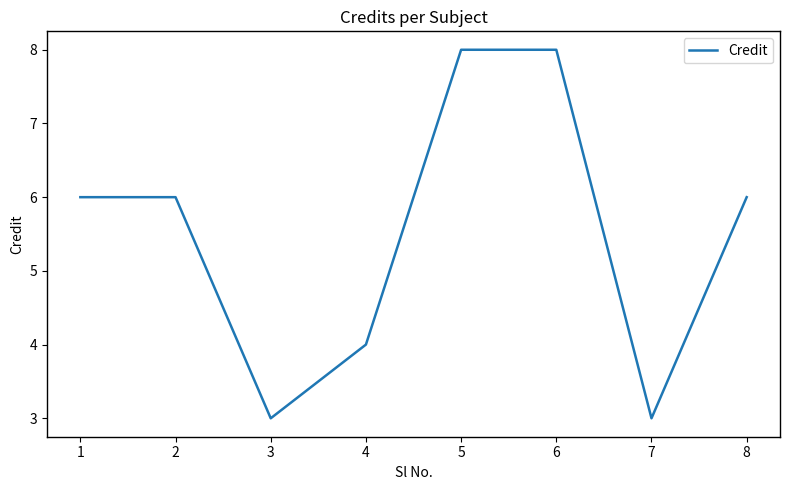

Reading left to right, list all the values displayed in this chart.

1=6	2=6	3=3	4=4	5=8	6=8	7=3	8=6